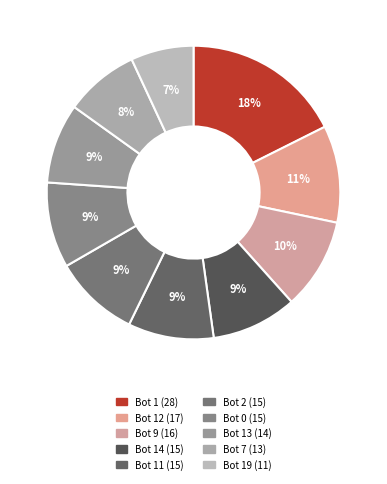

How many segments does this pie chart have?

10